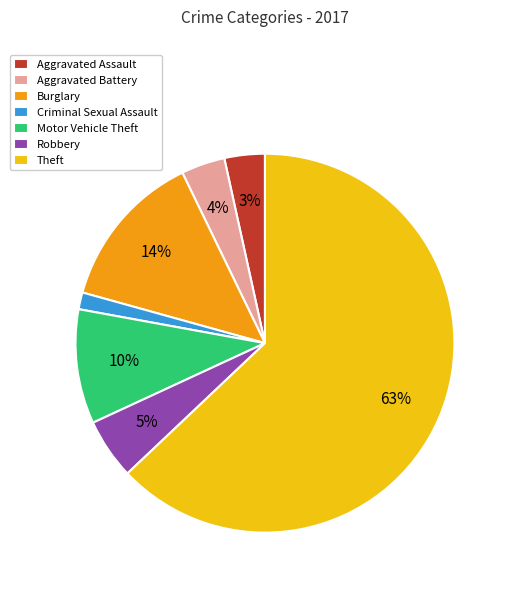

Which category has the biggest portion of the pie?

Theft